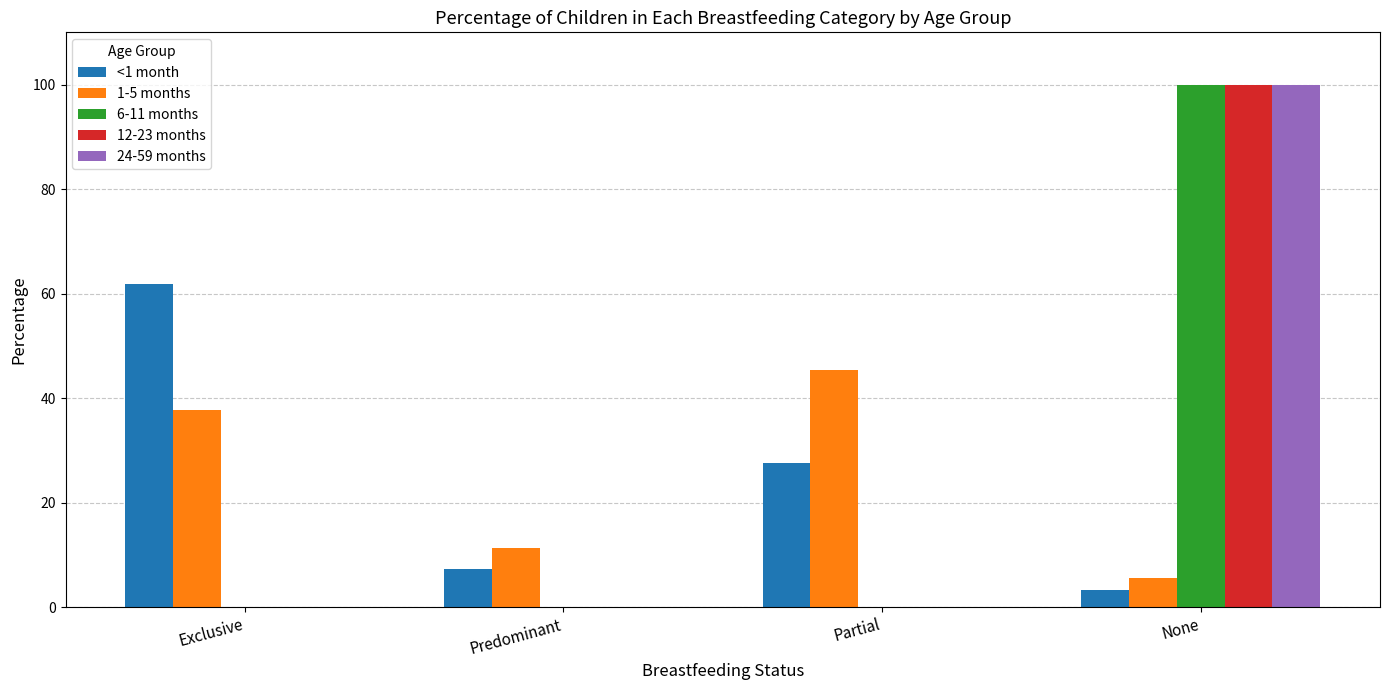

How many groups of bars are there?

4